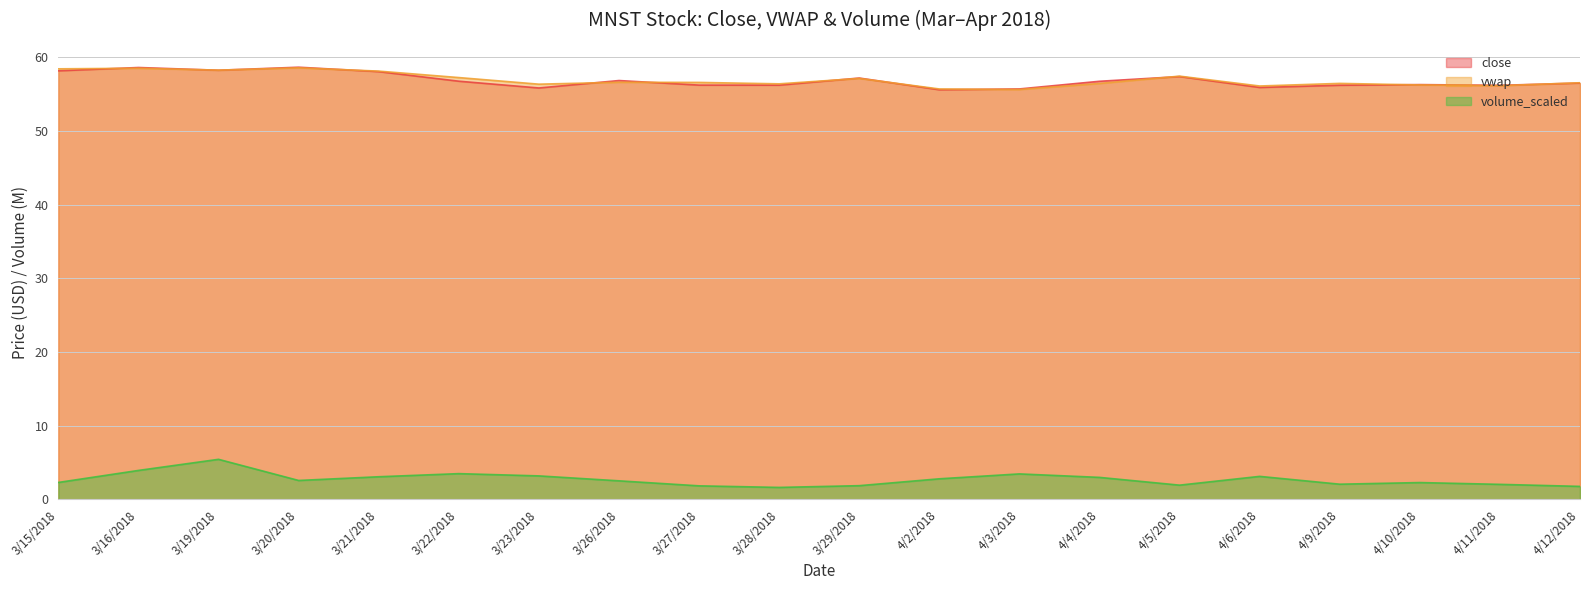

What is the label of the 8th point from the left?

3/26/2018